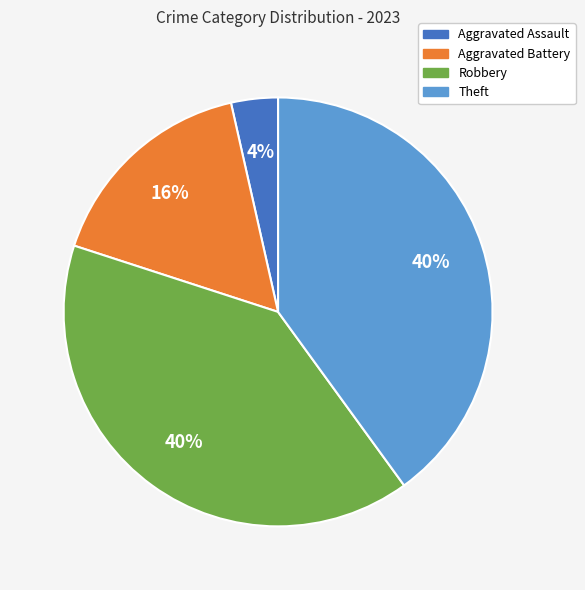

Combined, do Theft and Robbery account for over 50%?

Yes